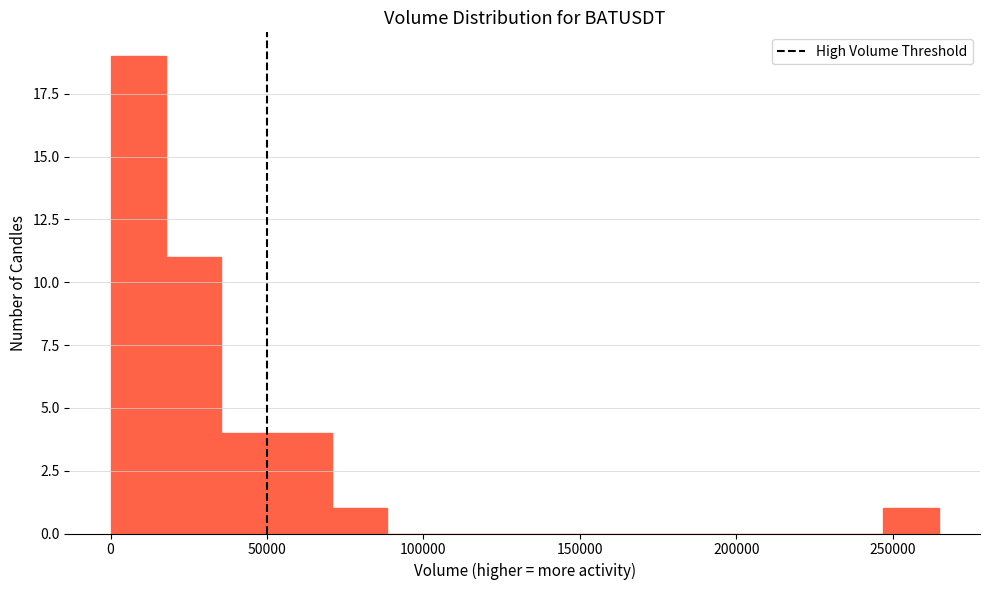

Around what value on the x-axis is the tallest bar? Give the approximate position of its centre, as read against the axis.

10000